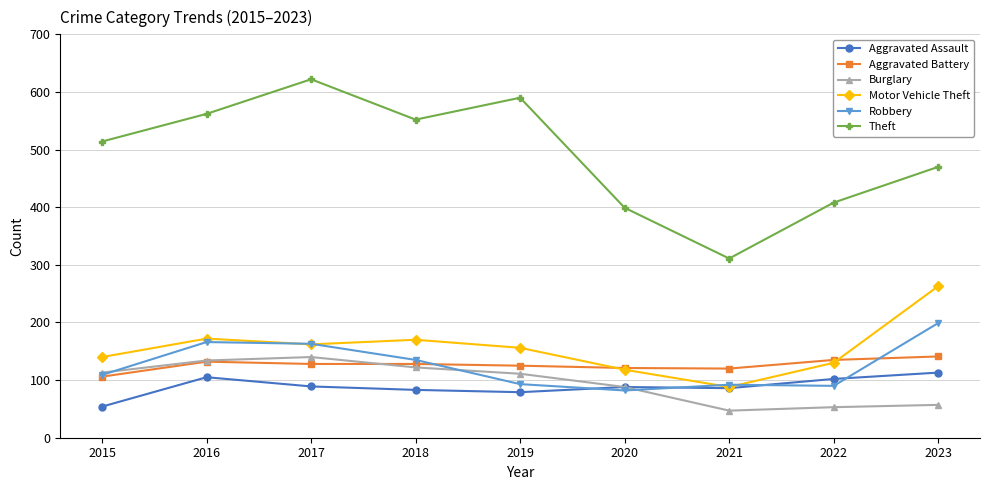

True or false: Theft and Aggravated Battery cross at least once.

False